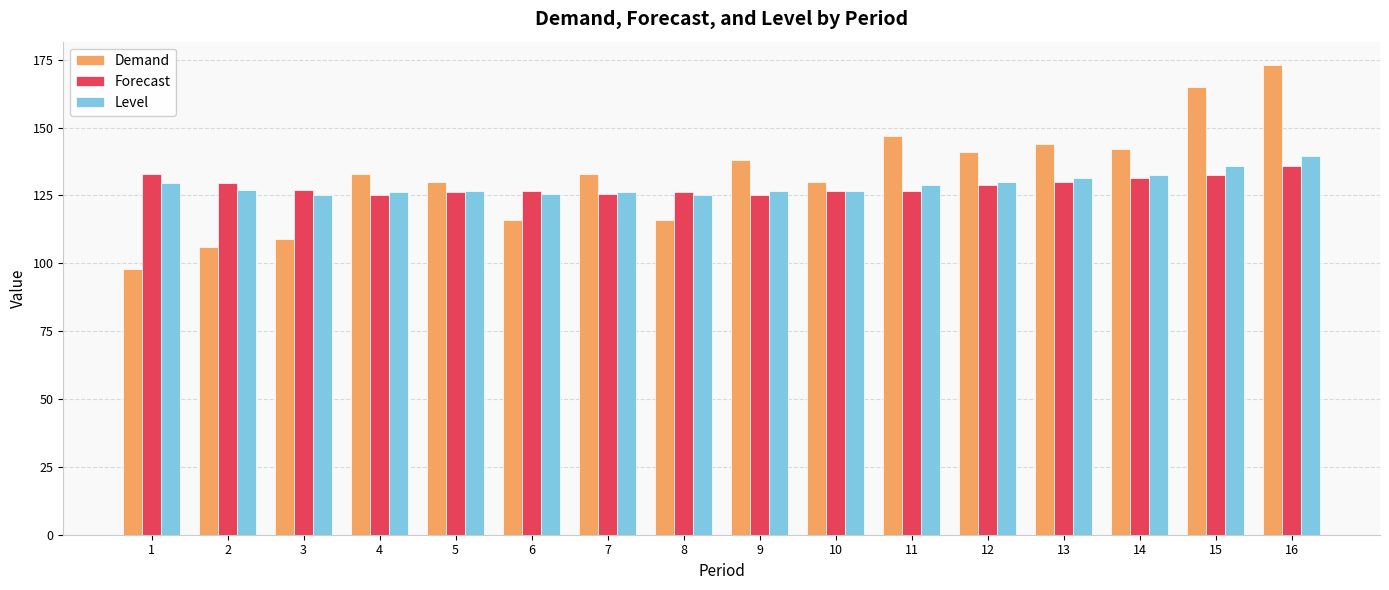

What is the value of the Level bar at the 9th from the left?

126.5